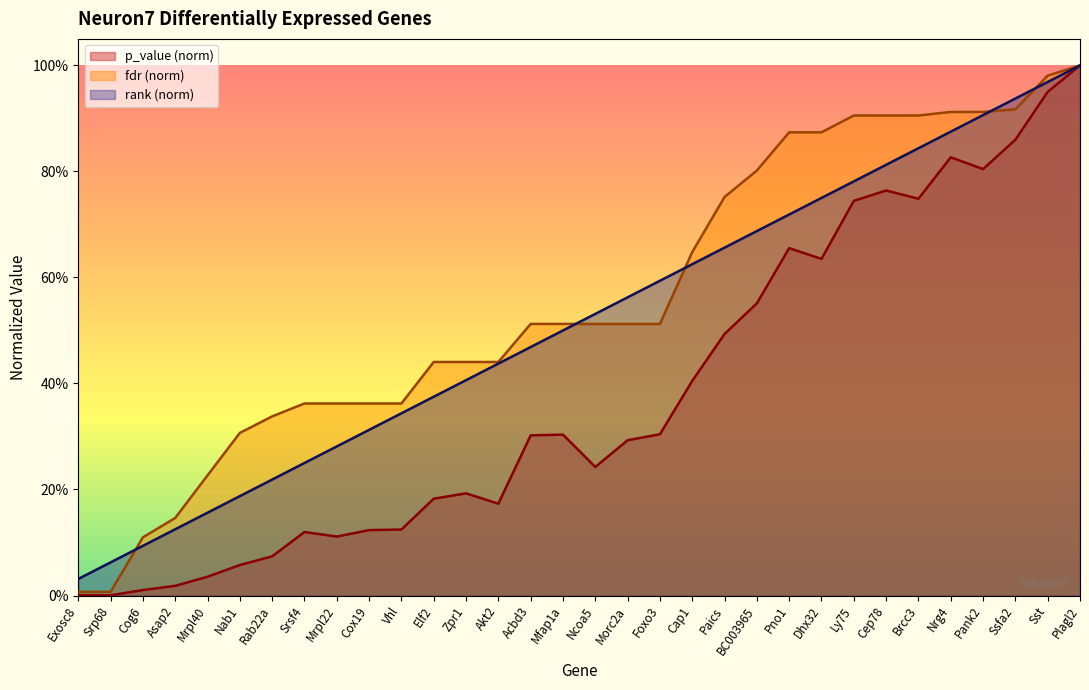

Which series has the largest total across all categories?

fdr (norm)